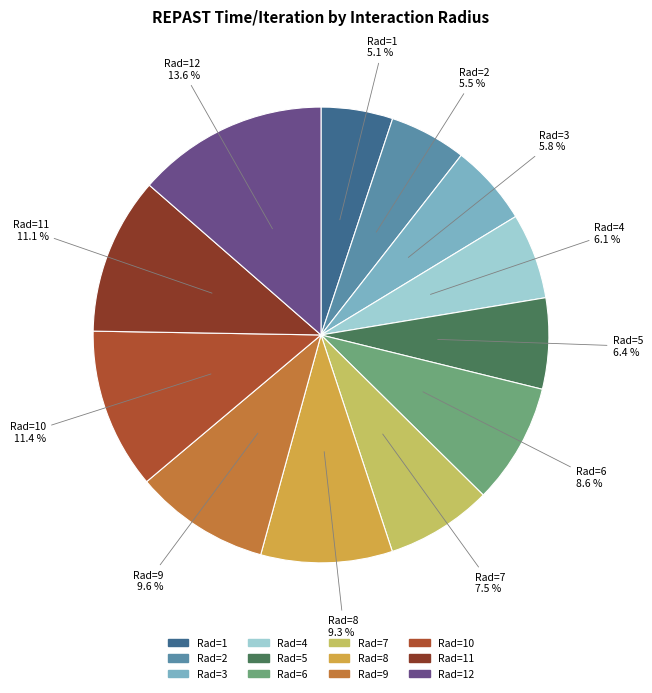

How many slices are in this pie chart?

12